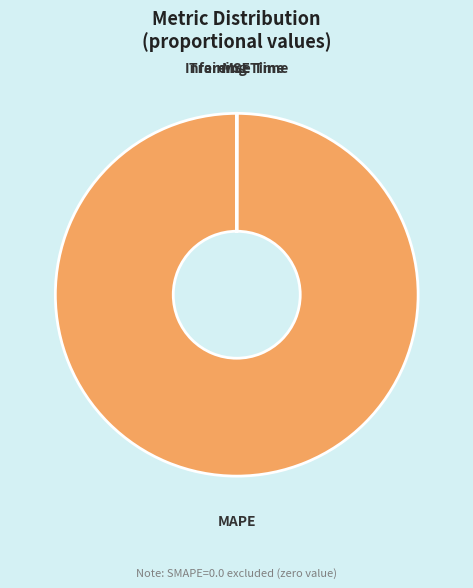

Which slice is the largest?

MAPE